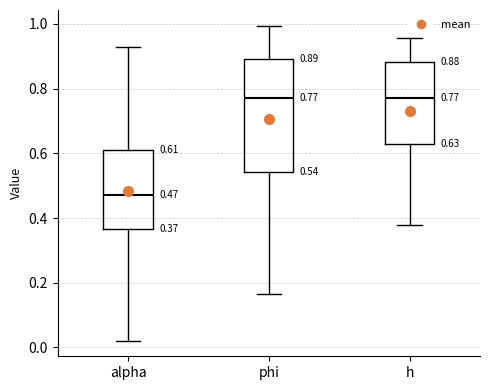

Comparing the boxes themselves (not the whiskers), which one is the tallest?

phi